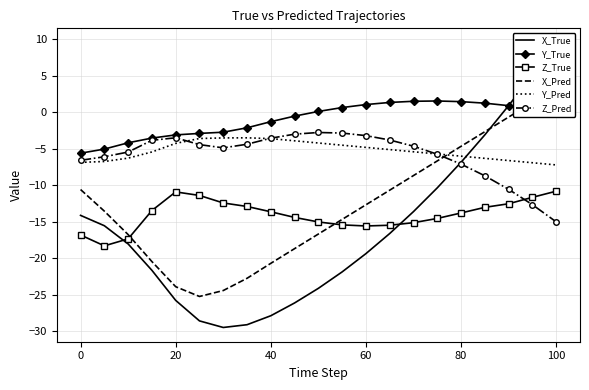

Which series ends up on top after the final intersection of Z_Pred and Z_True?

Z_True